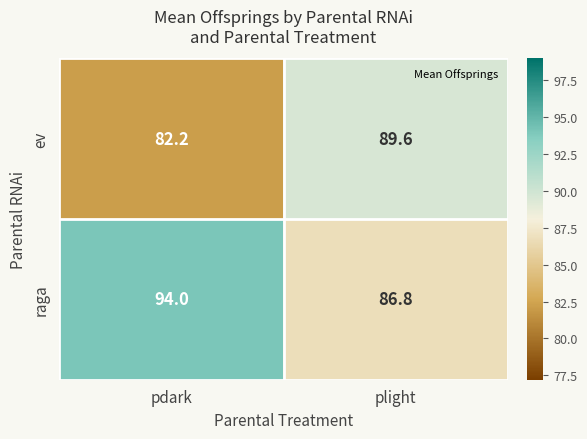

What is the total value across all series at plight?

176.4